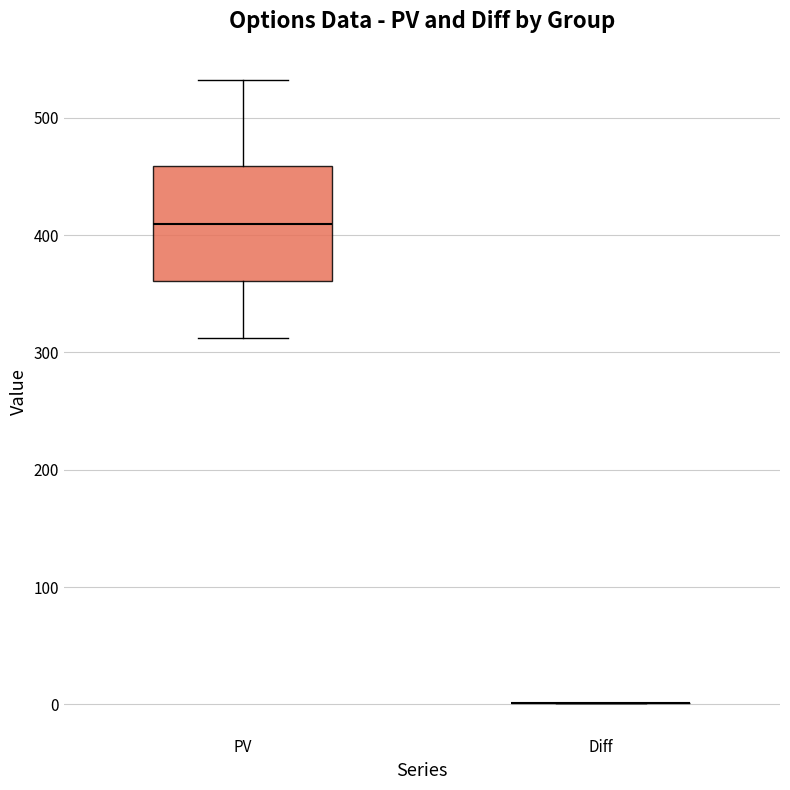

Comparing the boxes themselves (not the whiskers), which one is the tallest?

PV